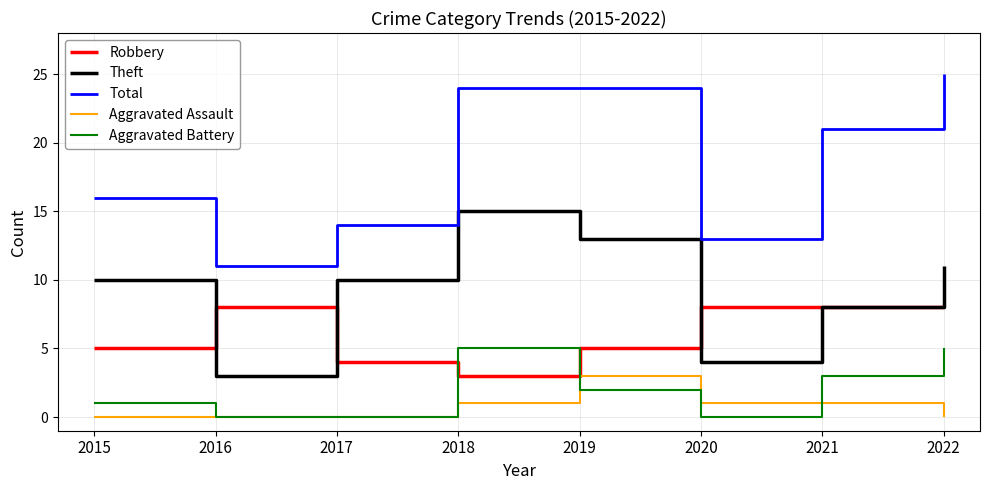

What is the sum of all Aggravated Assault values?

6